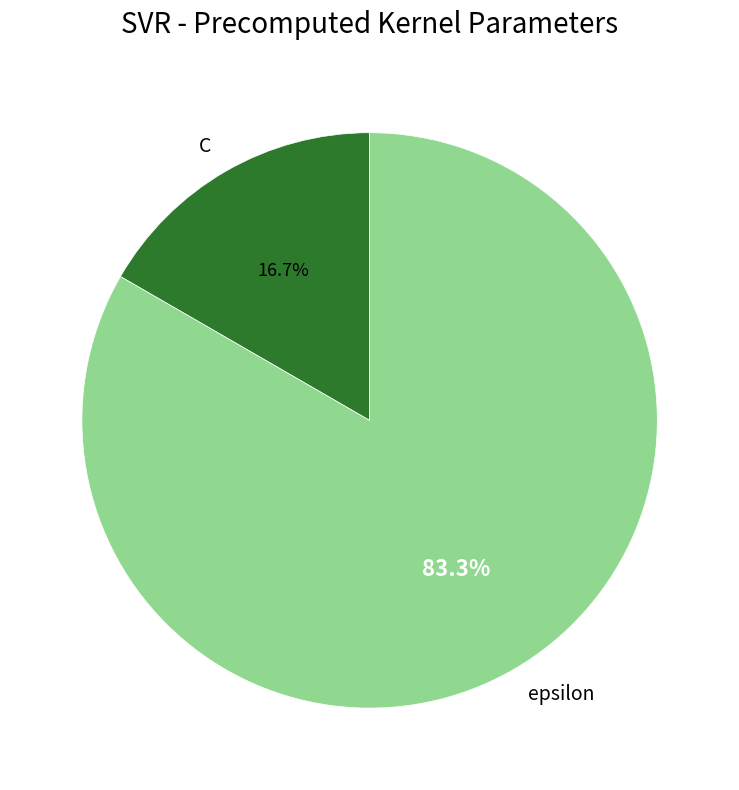

Which slice is the smallest?

C